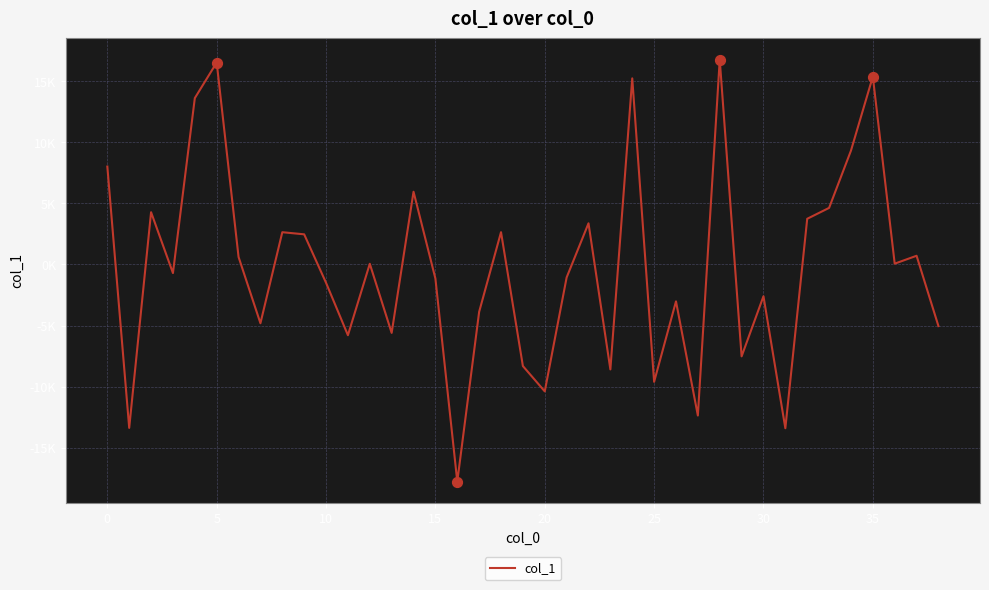

Is this an area chart (filled region under the line)?

No